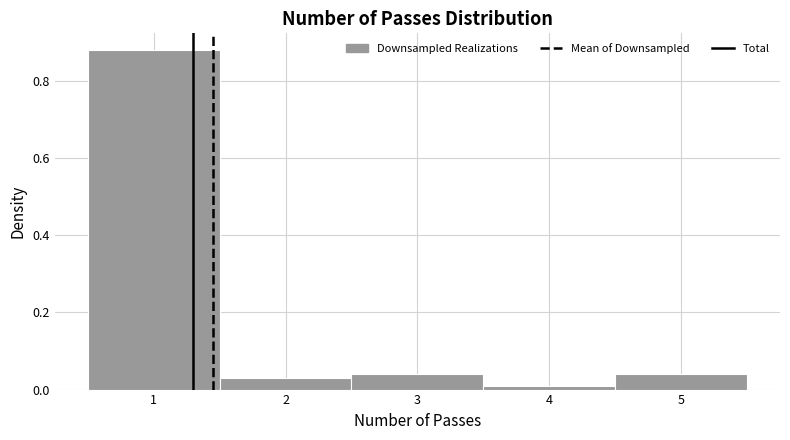

Reading left to right, list every bar in this chart as the range it spans on the x-axis followed by its height. The values are not printed on the chart, so give them approximately, as read against the axis.

0.5 to 1.5: 0.88
1.5 to 2.5: 0.04
2.5 to 3.5: 0.04
3.5 to 4.5: under 0.02
4.5 to 5.5: 0.04